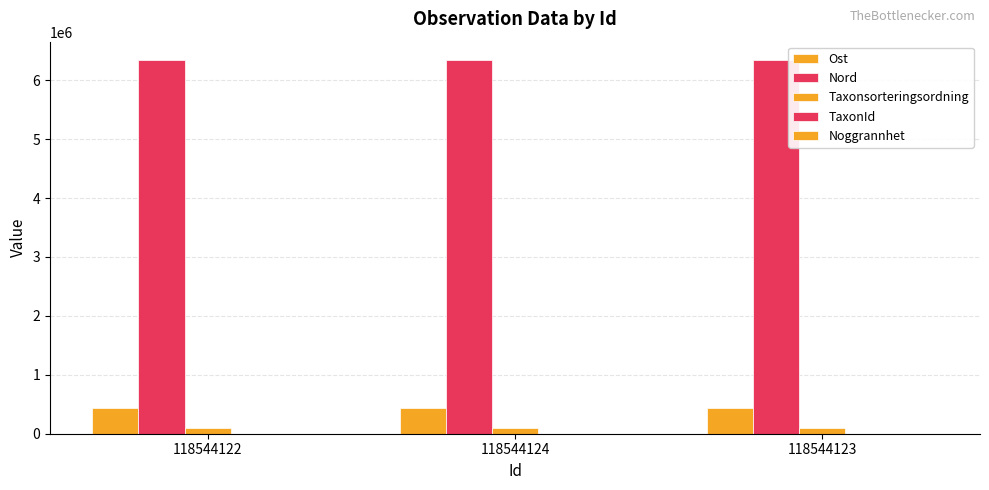

Which series has the largest total across all categories?

Nord